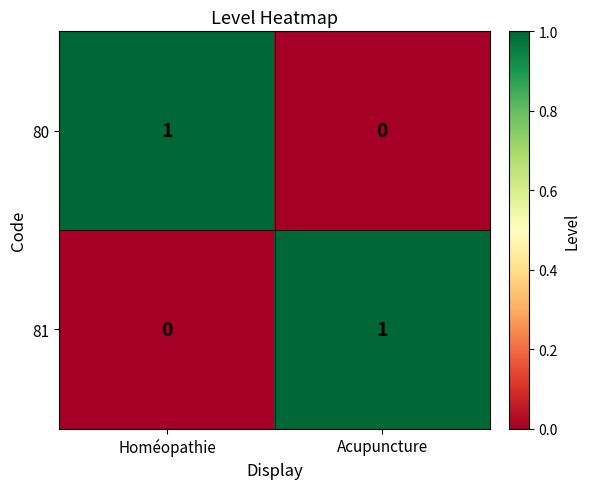

Is it true that 81 equals 0 at Acupuncture?

False